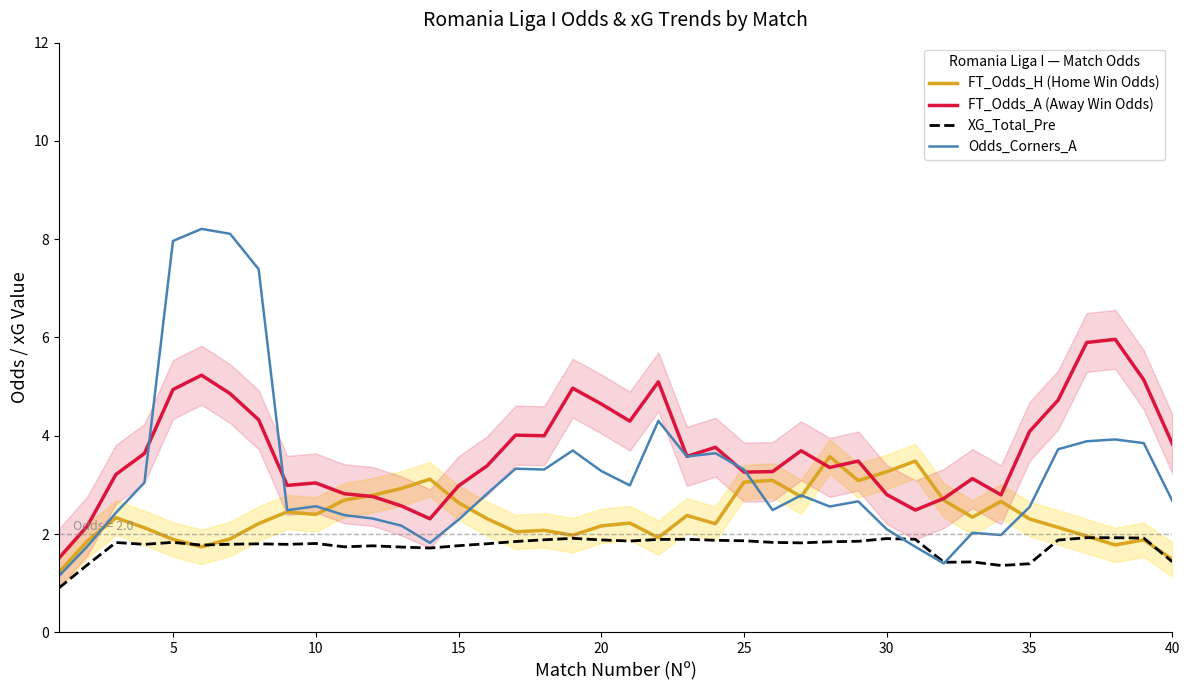

At how many categories does at least one series exceed 7?

4